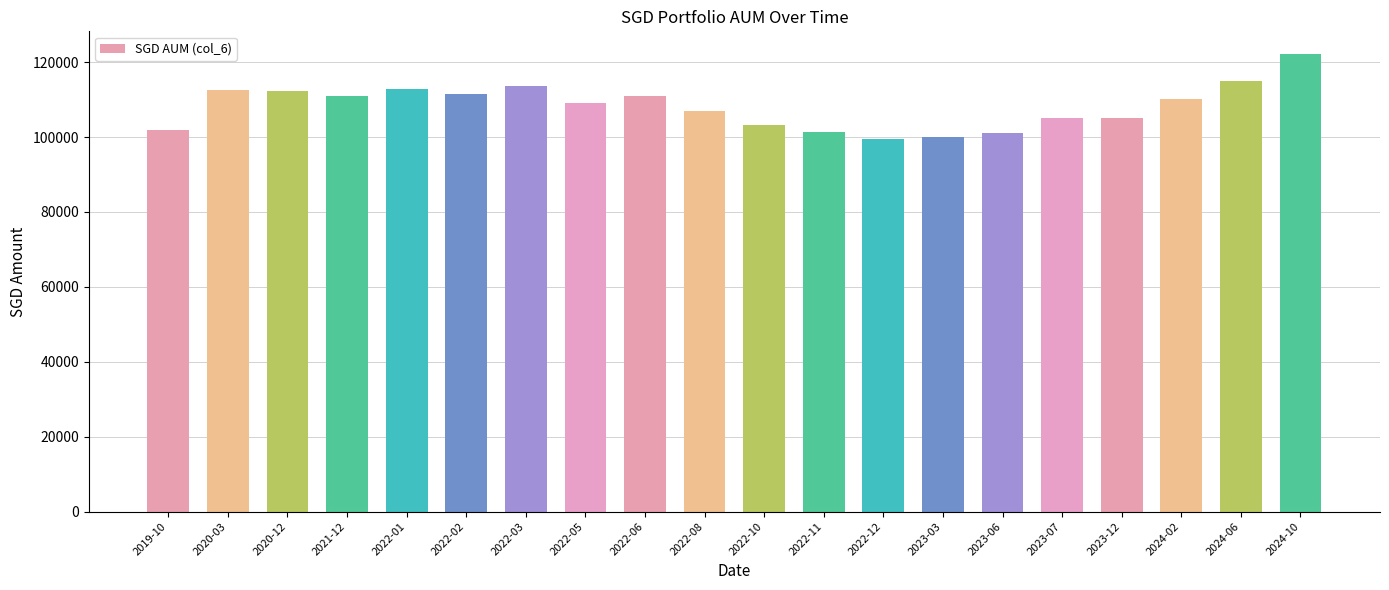

What is the label of the 16th bar from the left?

2023-07